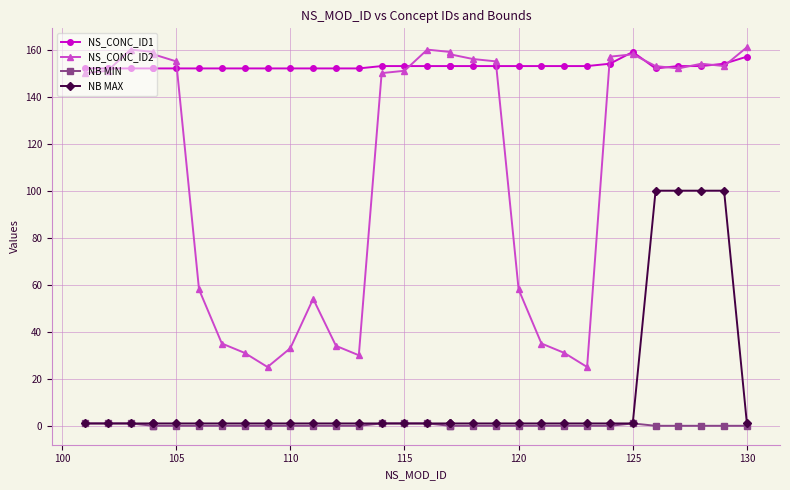

Is this an area chart (filled region under the line)?

No